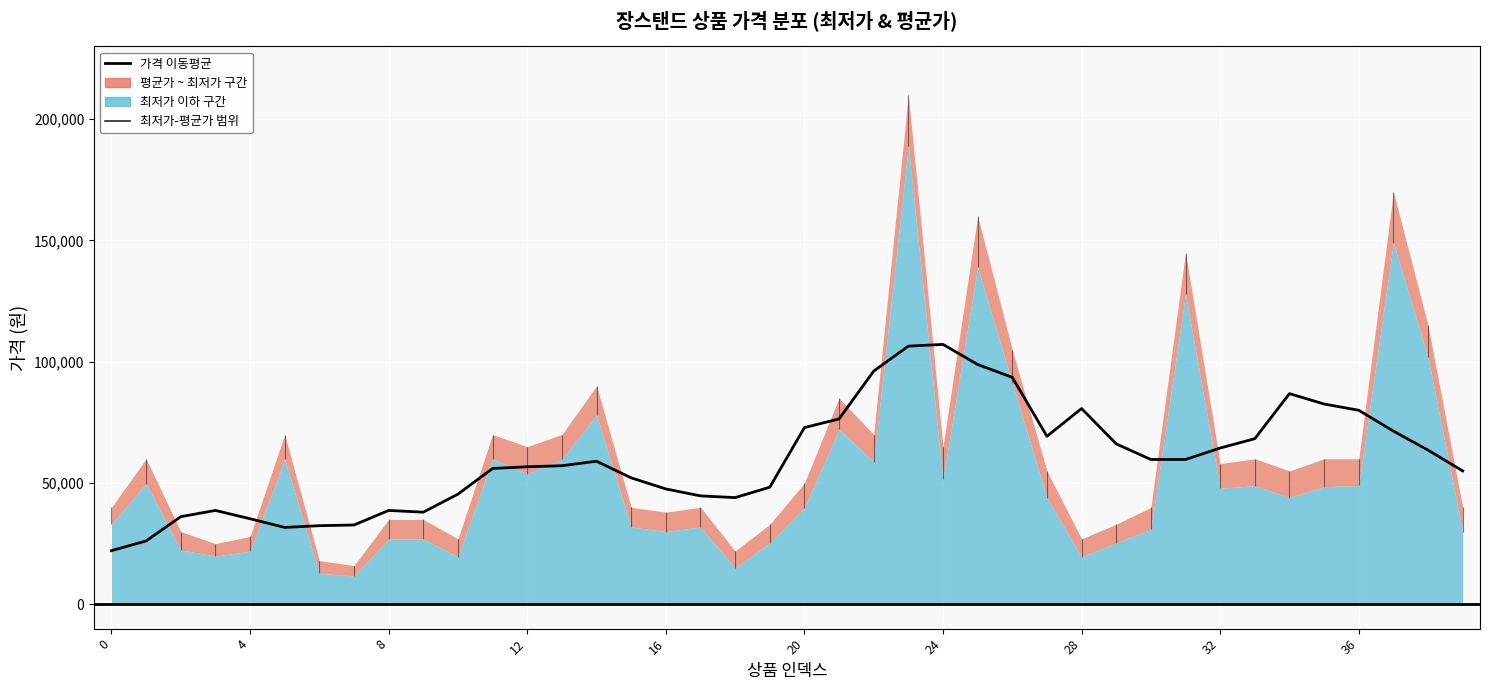

How many lines are shown in the chart?

1